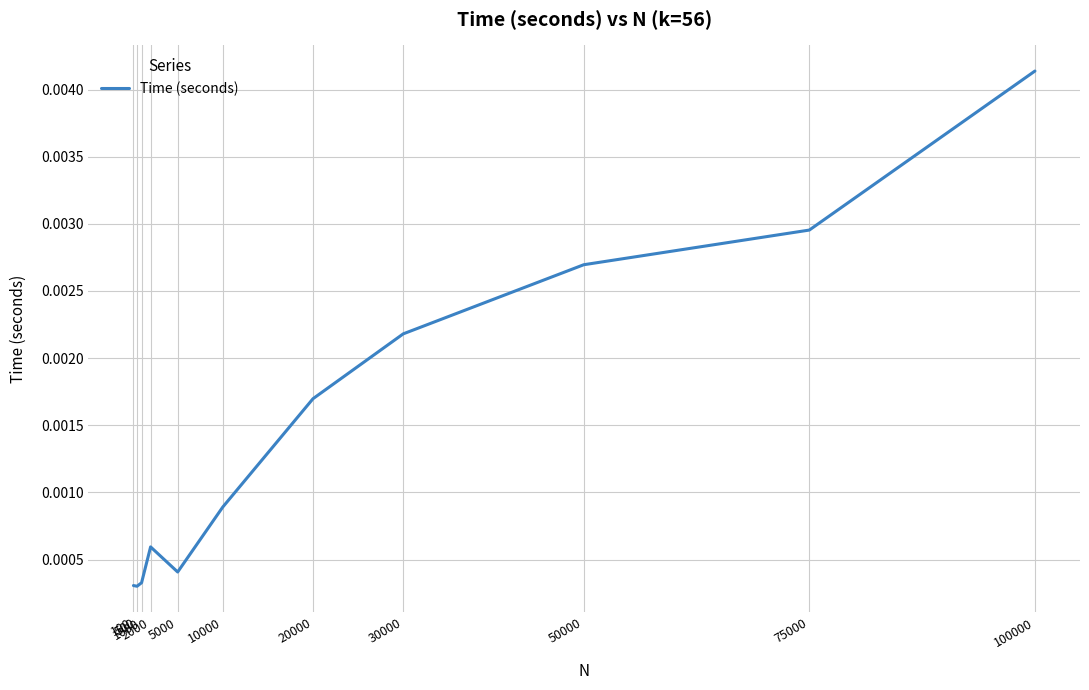

The value at 30000 is 0.0. True or false?

False